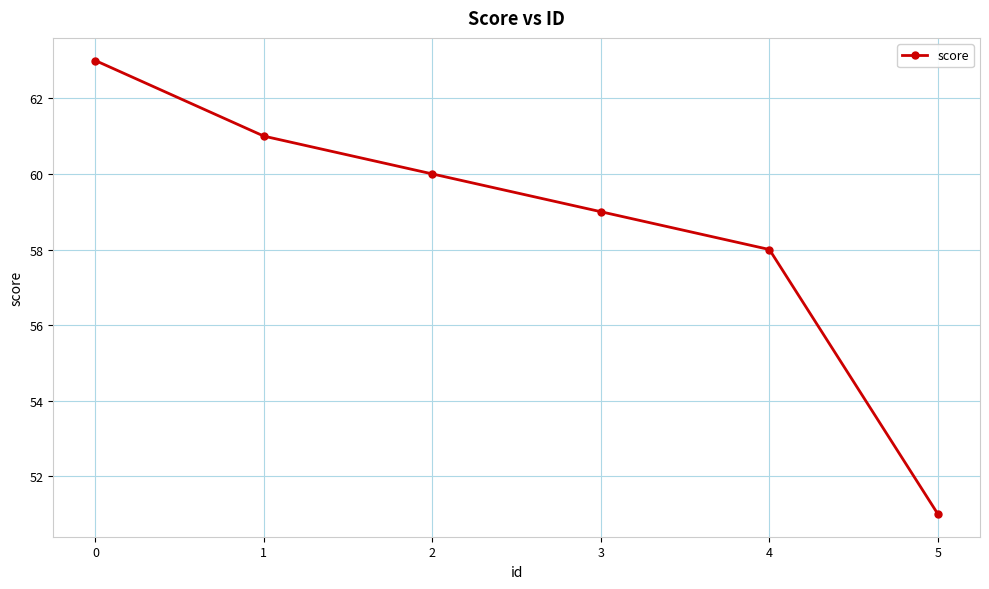

Reading left to right, transcribe all the data shown in this chart.

0=63	1=61	2=60	3=59	4=58	5=51